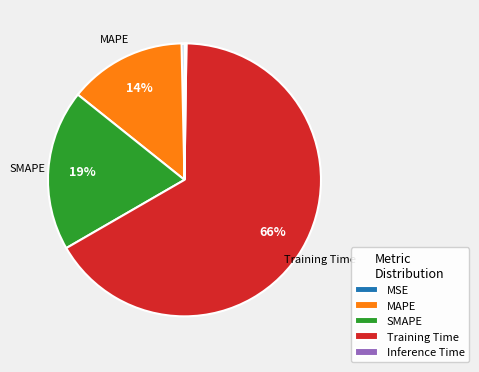

Which has a higher value, MAPE or MSE?

MAPE